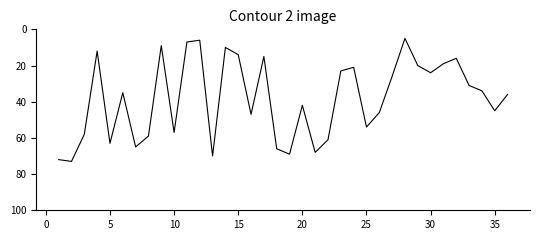

What is the maximum value shown in the chart?

73